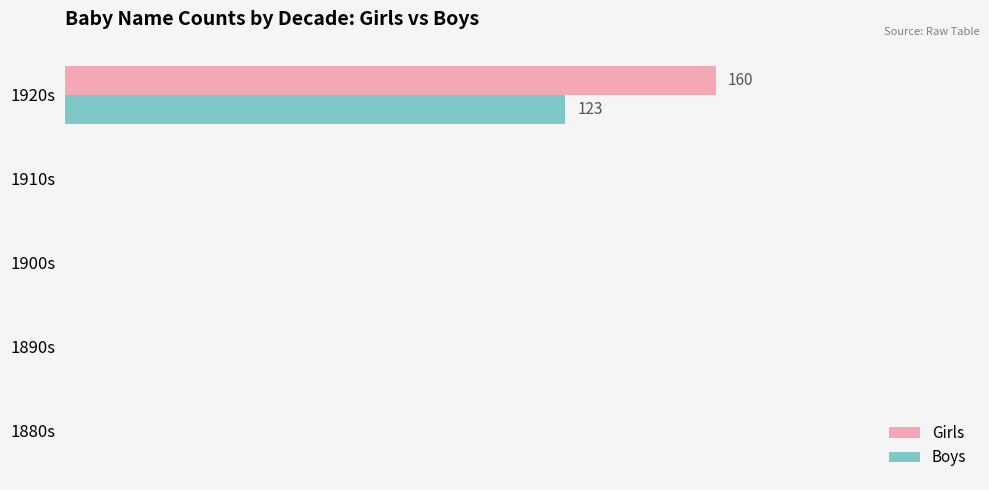

What are all the series names shown in the legend?

Girls, Boys